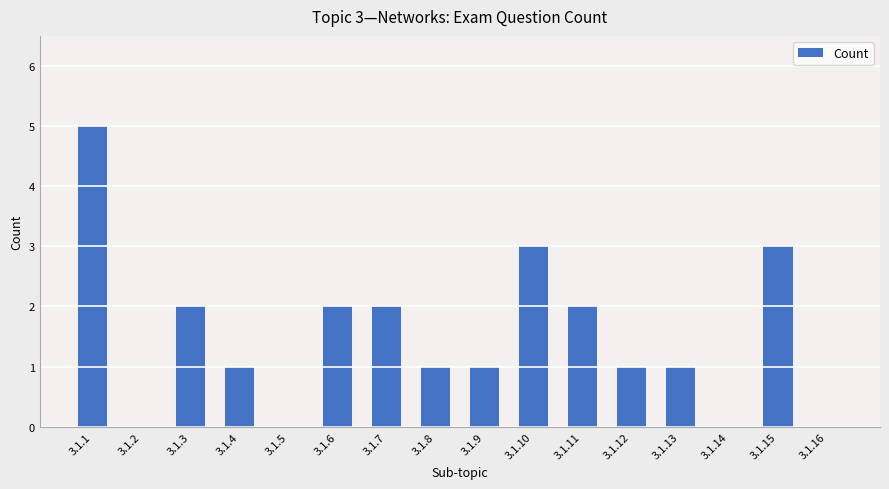

Reading left to right, transcribe all the data shown in this chart.

3.1.1=5	3.1.2=0	3.1.3=2	3.1.4=1	3.1.5=0	3.1.6=2	3.1.7=2	3.1.8=1	3.1.9=1	3.1.10=3	3.1.11=2	3.1.12=1	3.1.13=1	3.1.14=0	3.1.15=3	3.1.16=0